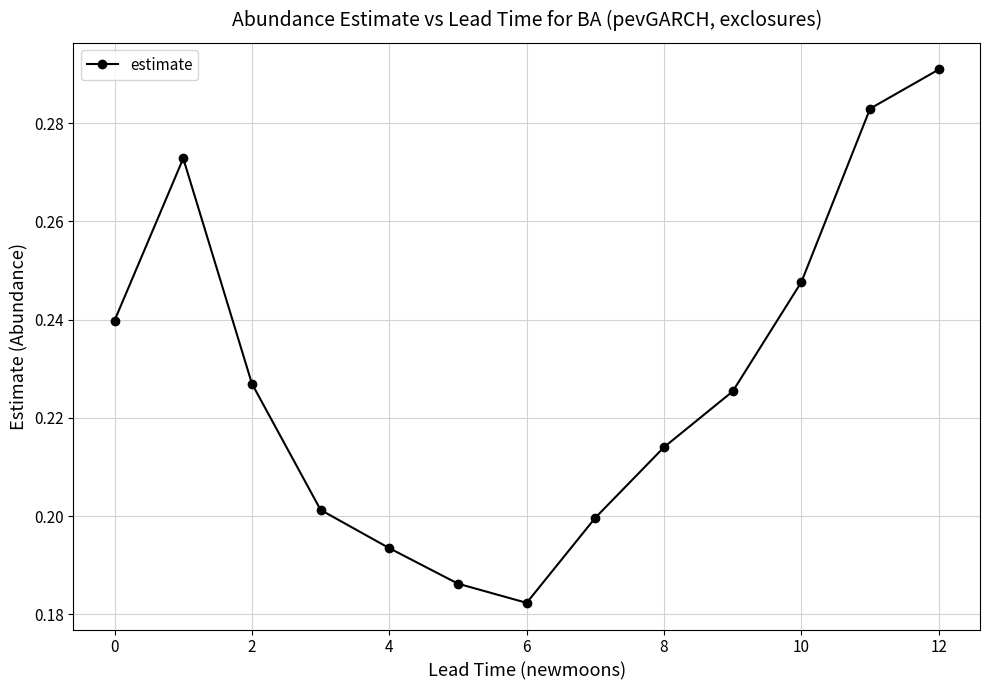

How many values are between 0 and 1?

13